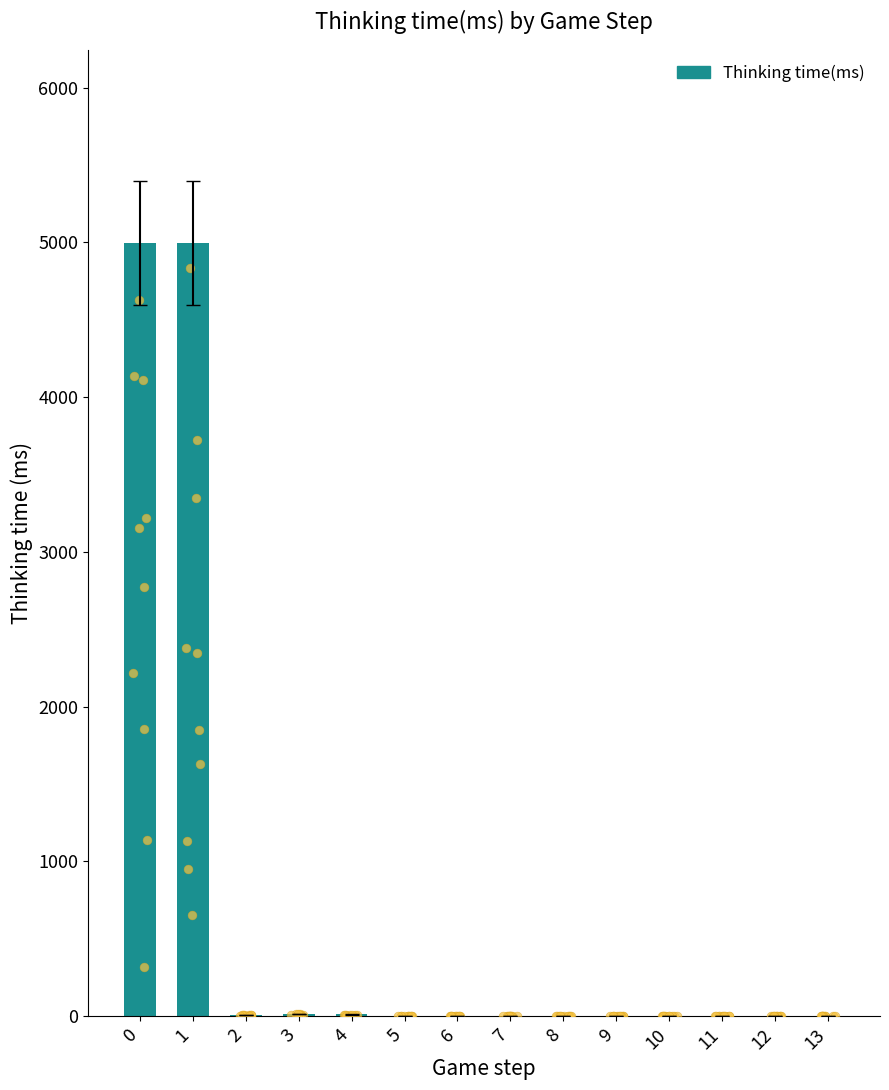

Between 3 and 2, which is larger?

3